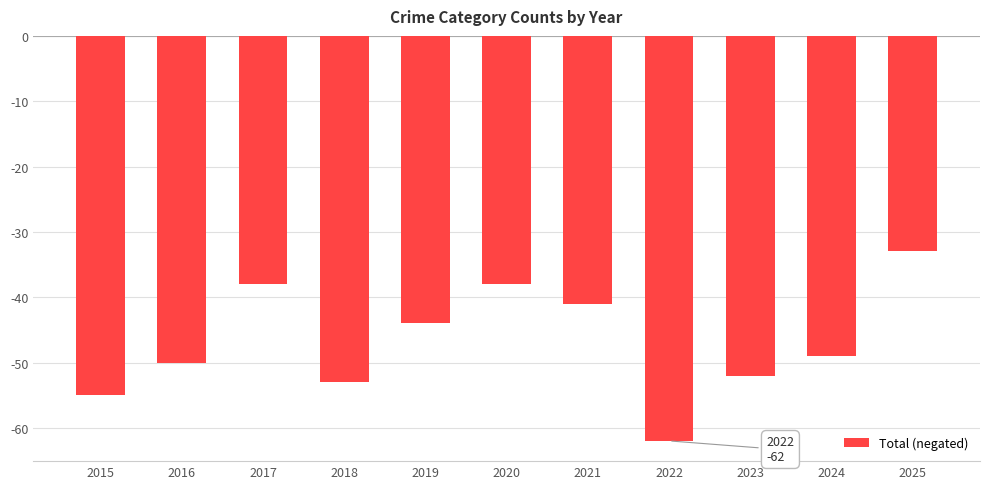

What is the difference between the values at 2024 and 2021?

8